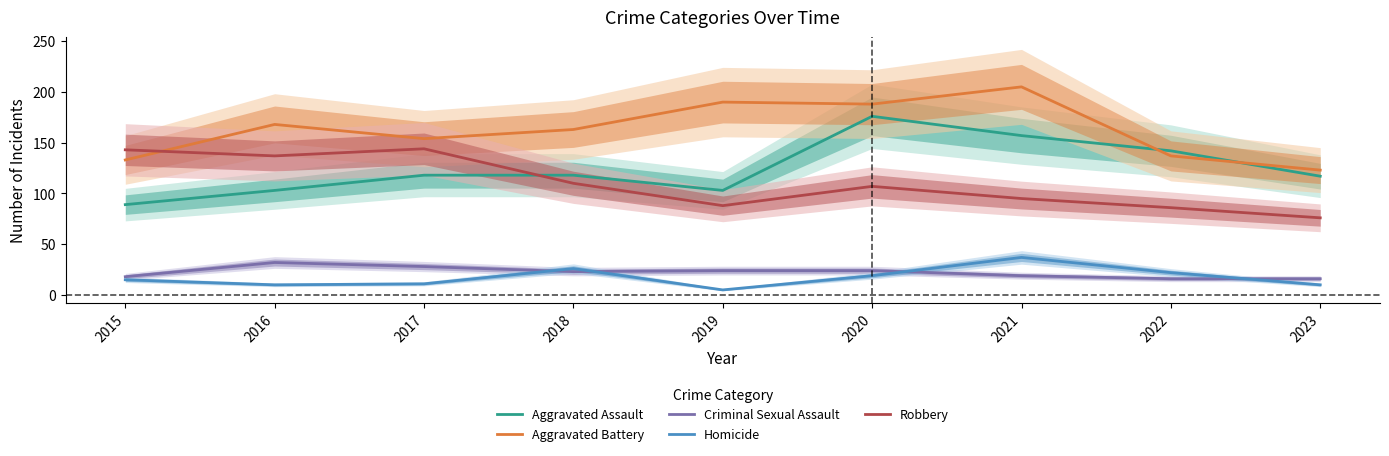

Is this an area chart (filled region under the line)?

No